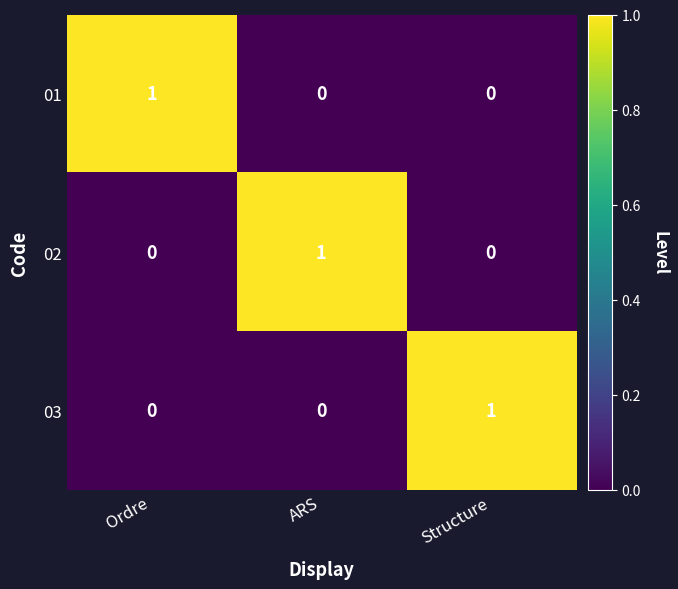

Is it true that 02 equals 0 at Structure?

True